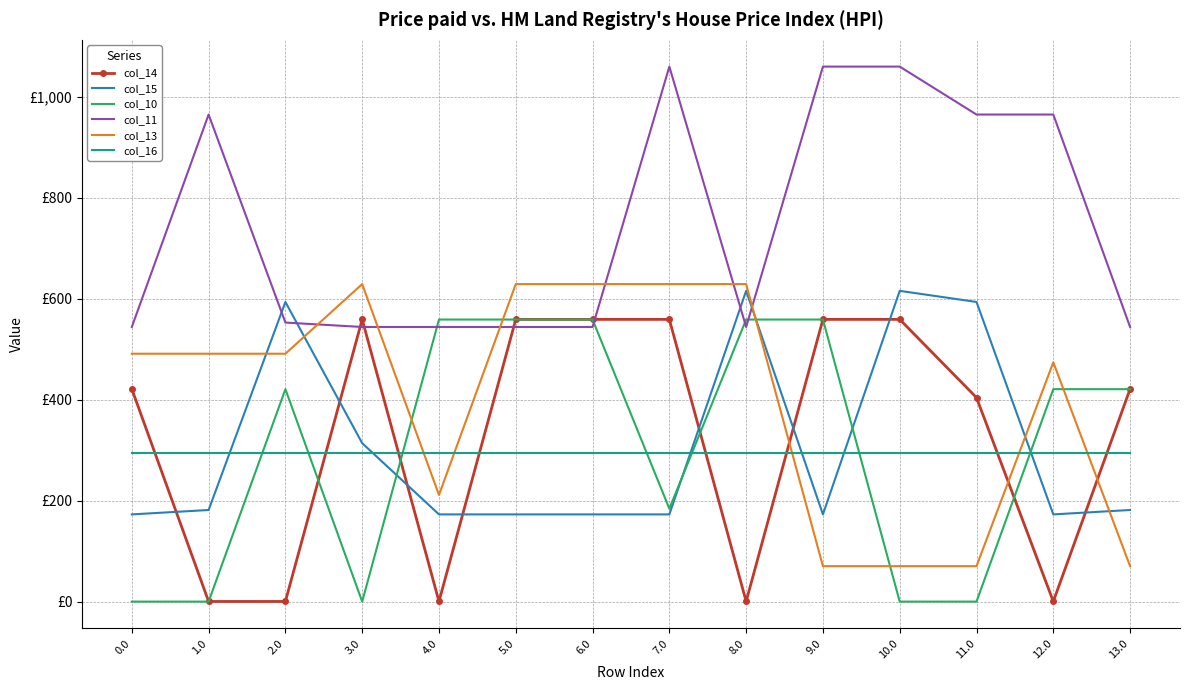

Reading left to right, list all the values displayed in this chart.

col_14: 0.0=421.3	1.0=0.3	2.0=0.3	3.0=559.3	4.0=0.3	5.0=559.3	6.0=559.3	7.0=559.3	8.0=0.3	9.0=559.3	10.0=559.3	11.0=404.3	12.0=0.3	13.0=421.3
col_15: 0.0=172.8	1.0=181.6	2.0=593.8	3.0=314.0	4.0=172.8	5.0=172.8	6.0=172.8	7.0=172.8	8.0=615.9	9.0=172.8	10.0=615.9	11.0=593.8	12.0=172.8	13.0=181.6
col_10: 0.0=0.0	1.0=0.0	2.0=421.0	3.0=0.0	4.0=559.0	5.0=559.0	6.0=559.0	7.0=184.1	8.0=559.0	9.0=559.0	10.0=0.0	11.0=0.0	12.0=421.0	13.0=421.0
col_11: 0.0=544.3	1.0=965.3	2.0=553.0	3.0=544.3	4.0=544.3	5.0=544.3	6.0=544.3	7.0=1060.3	8.0=544.3	9.0=1060.3	10.0=1060.3	11.0=965.3	12.0=965.3	13.0=544.3
col_13: 0.0=491.2	1.0=491.2	2.0=491.2	3.0=629.2	4.0=211.4	5.0=629.2	6.0=629.2	7.0=629.2	8.0=629.2	9.0=70.2	10.0=70.2	11.0=70.2	12.0=474.2	13.0=70.2
col_16: 0.0=294.5	1.0=294.5	2.0=294.5	3.0=294.5	4.0=294.5	5.0=294.5	6.0=294.5	7.0=294.5	8.0=294.5	9.0=294.5	10.0=294.5	11.0=294.5	12.0=294.5	13.0=294.5